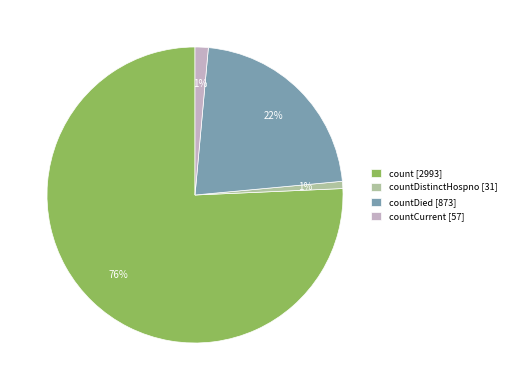

Count the number of slices in the pie.

4